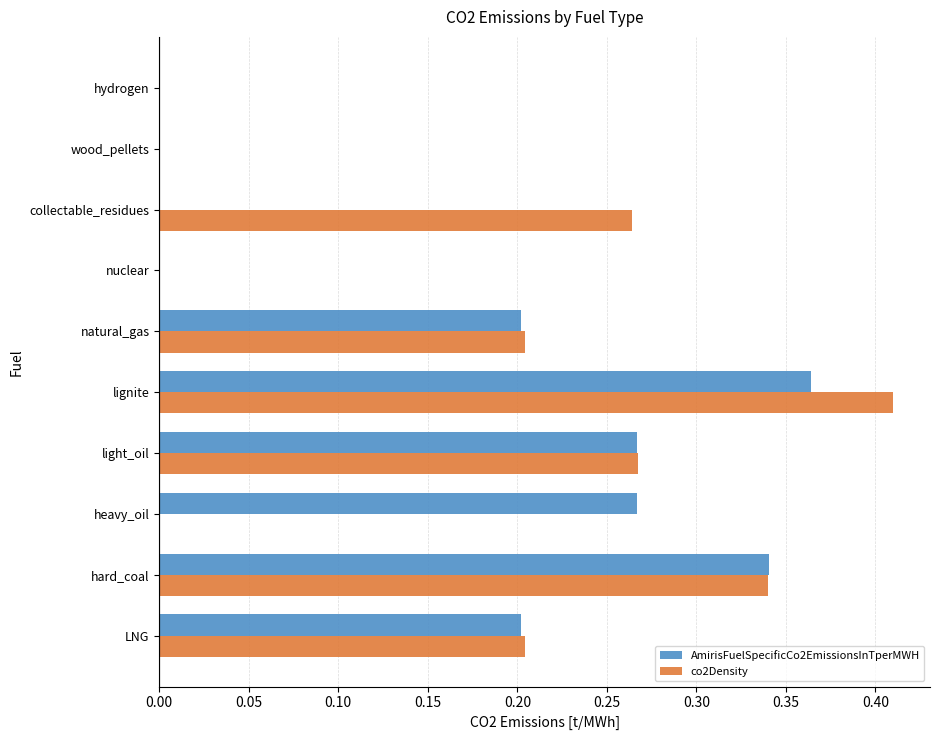

At which category does the chart reach its peak across all series?

lignite